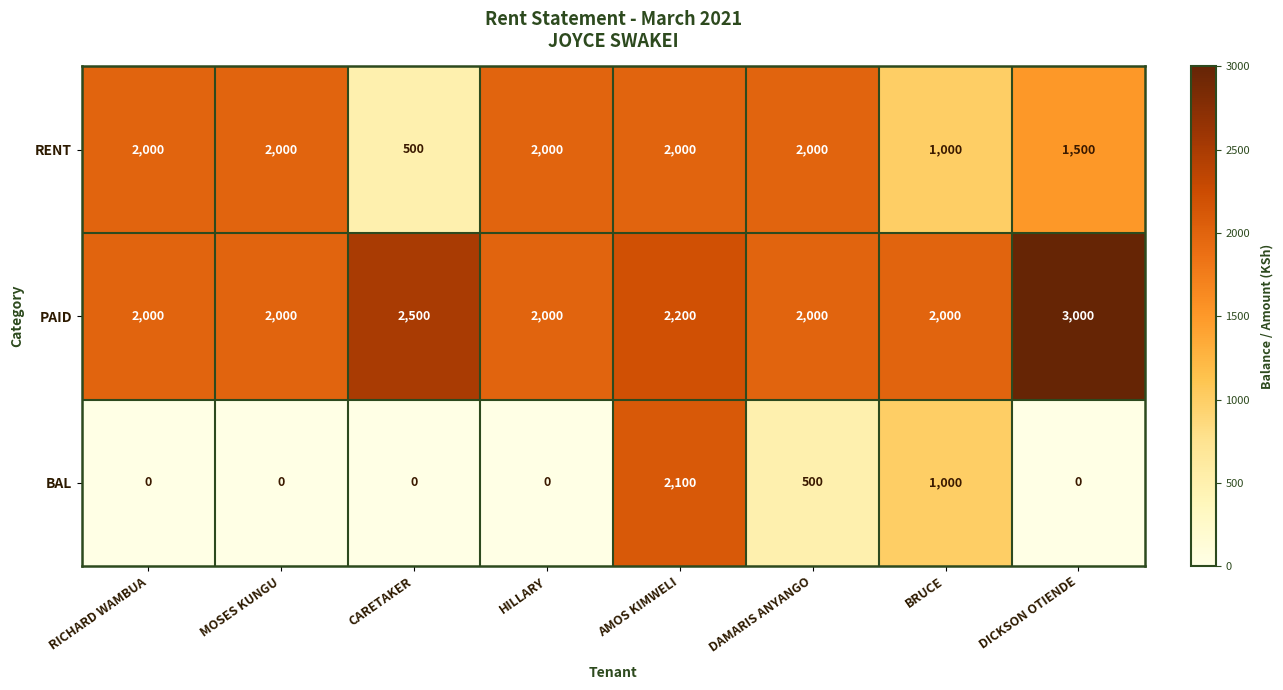

Rank the series by their average value, from highest to lowest.

PAID, RENT, BAL